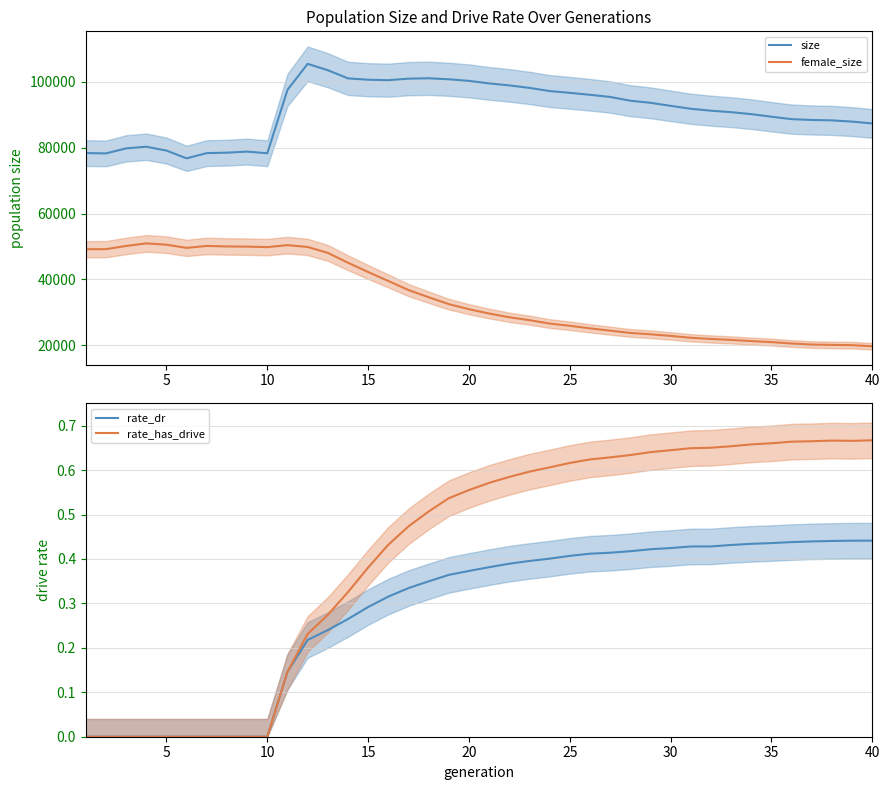

Which series has the largest total across all categories?

size